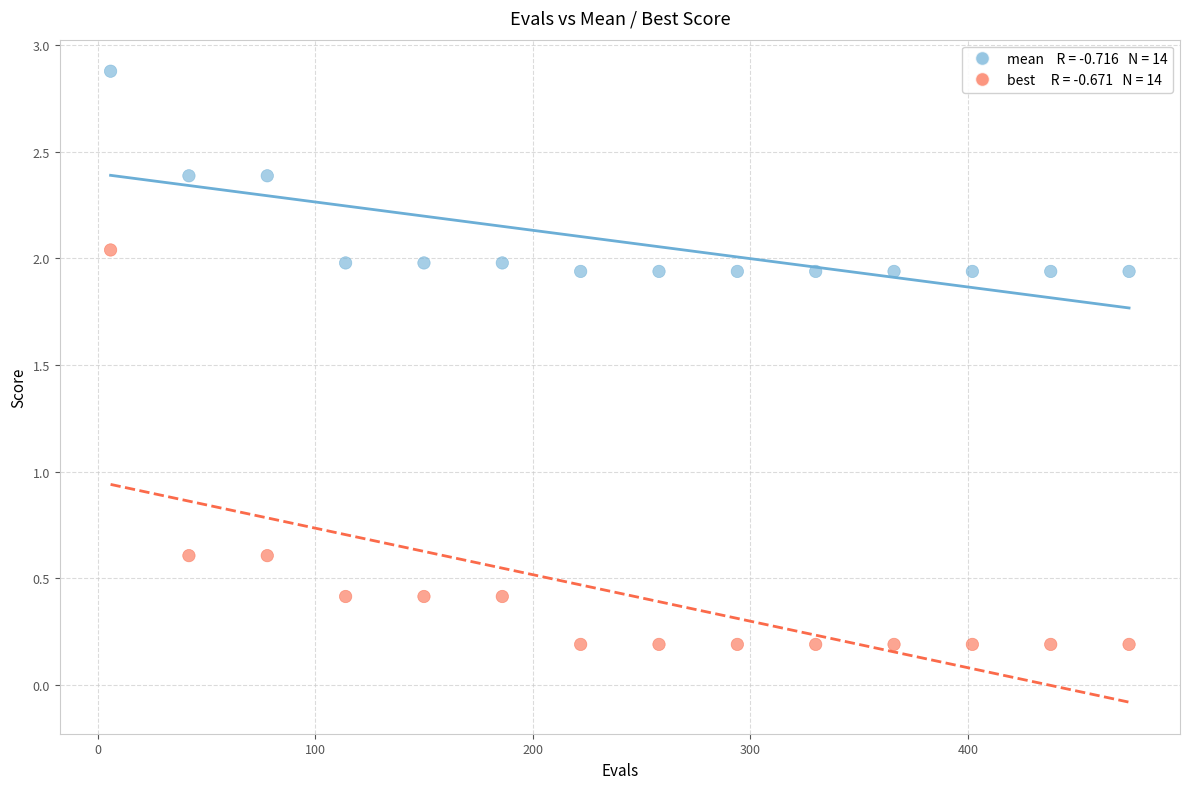

Across all data points, what is the range of X values (max minus min)?

468.0